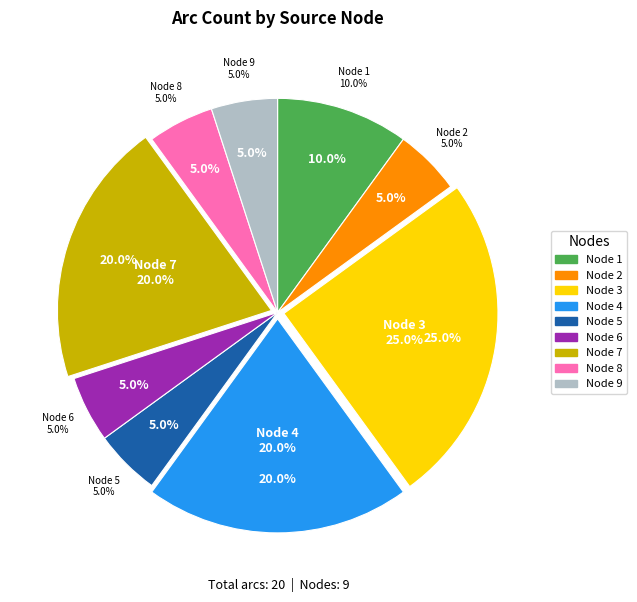

To the nearest percent, what portion does 1 represent?

10%